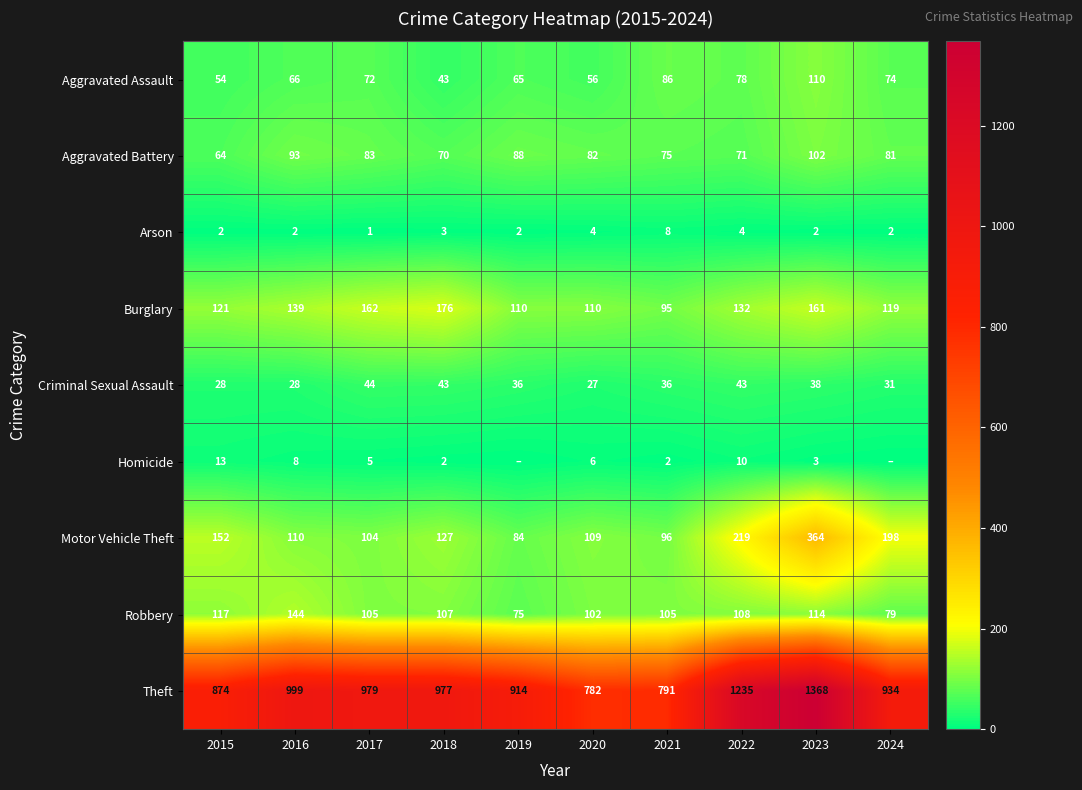

At 2021, list the series in order from smallest to largest.

Homicide, Arson, Criminal Sexual Assault, Aggravated Battery, Aggravated Assault, Burglary, Motor Vehicle Theft, Robbery, Theft